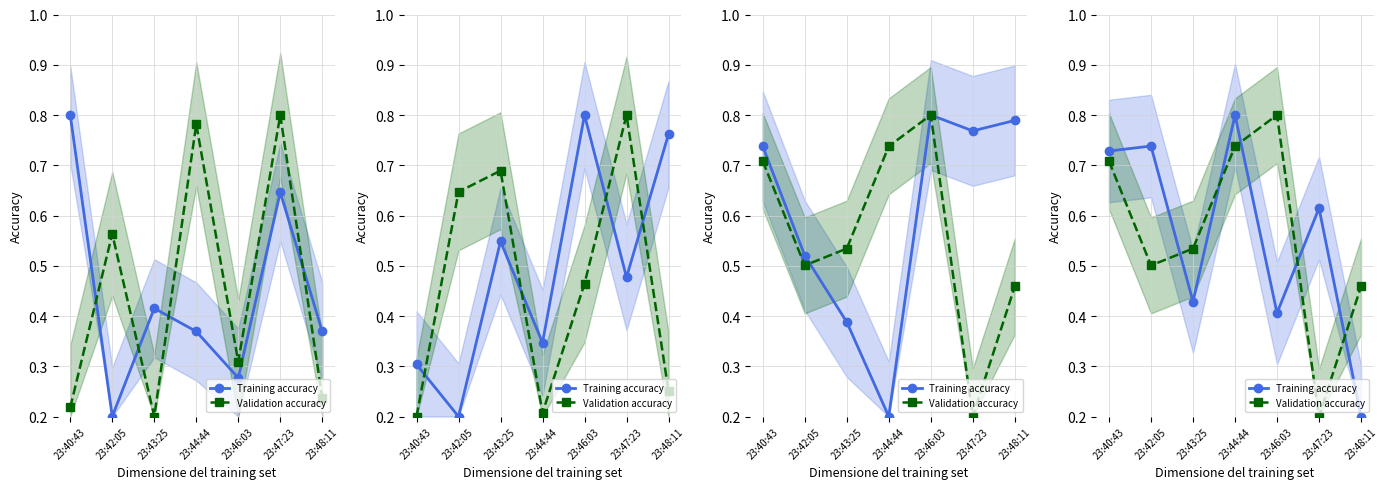

True or false: Validation accuracy has more than 1 points higher than both neighbors.

False